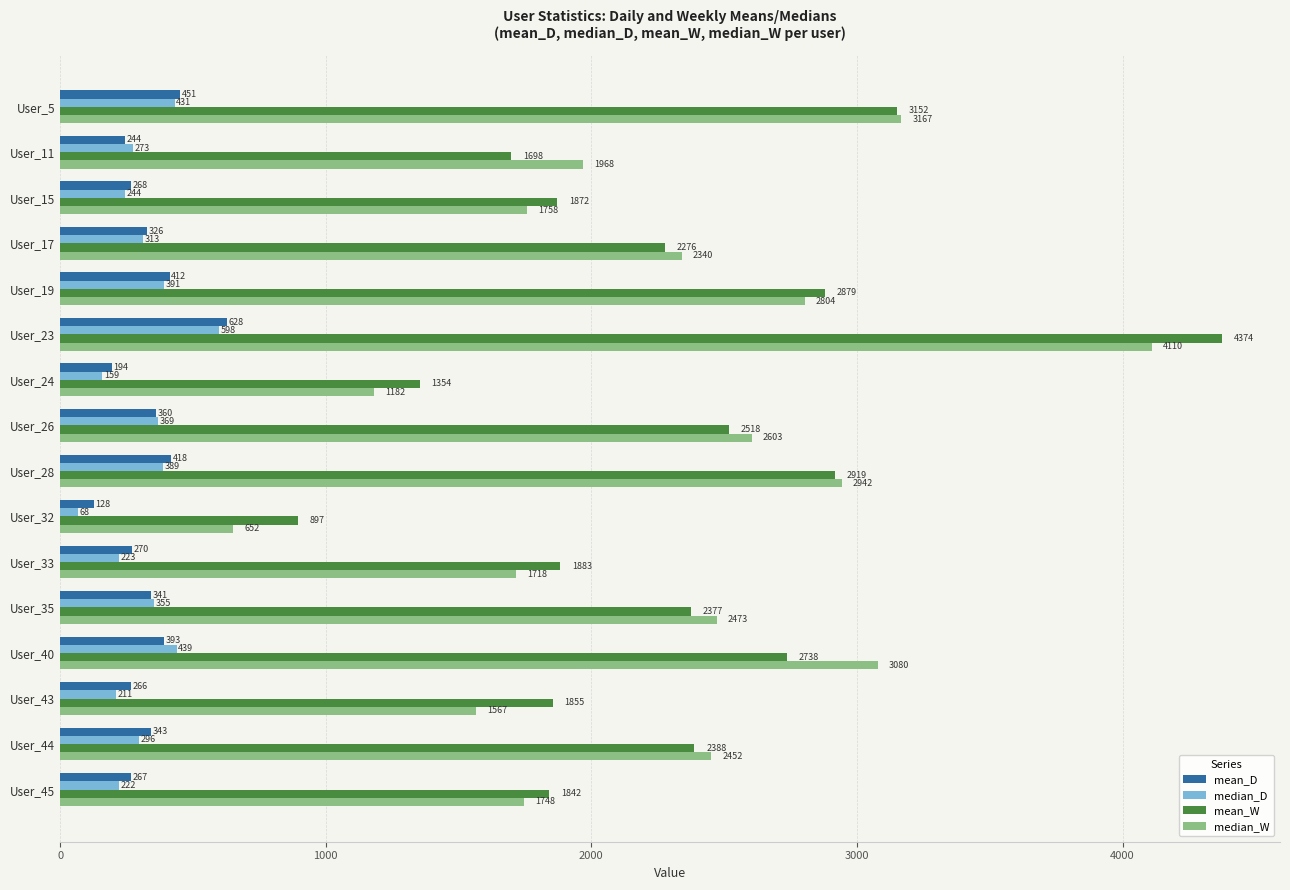

What is the sum of the mean_W values at User_35 and User_5?

5529.0